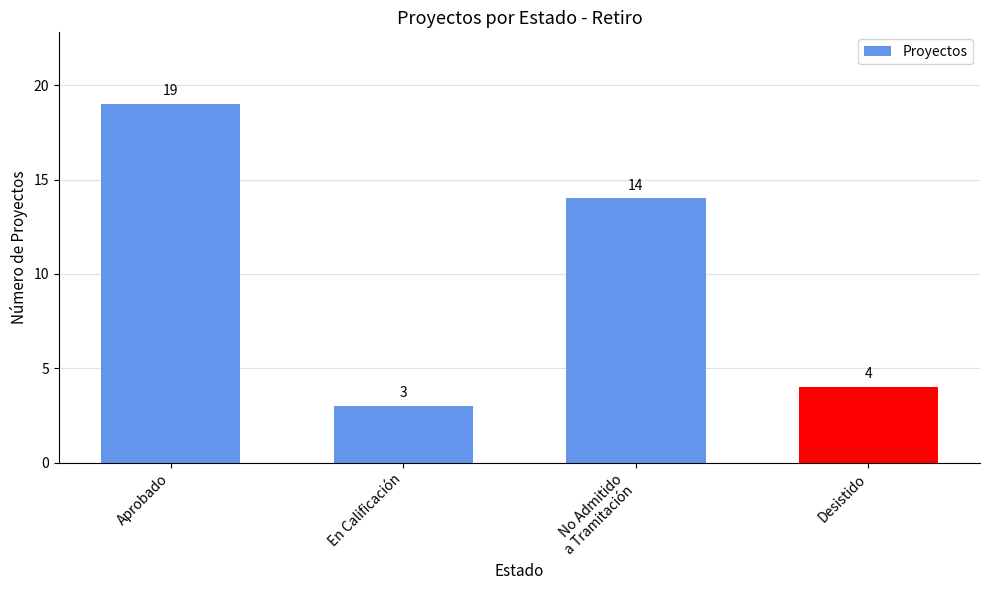

What is the change in value from Aprobado to En Calificación?

-16